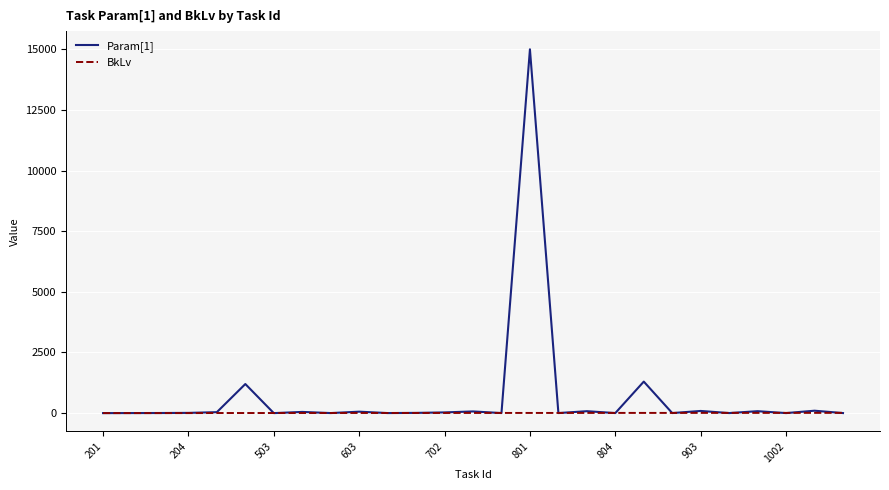

List the series in order of their overall mean, lowest first.

BkLv, Param[1]